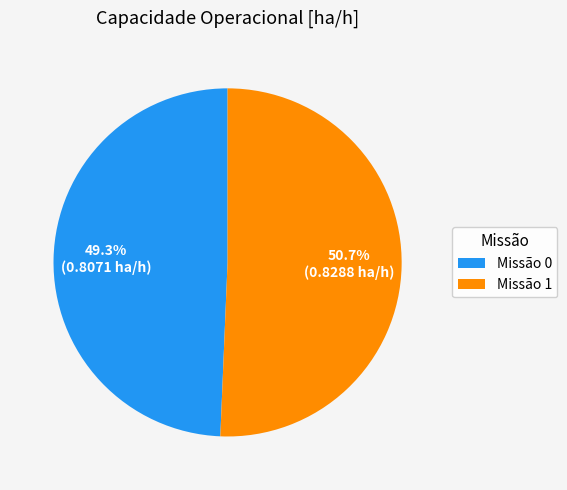

Is the sum of Missão 1 and Missão 0 greater than half?

Yes